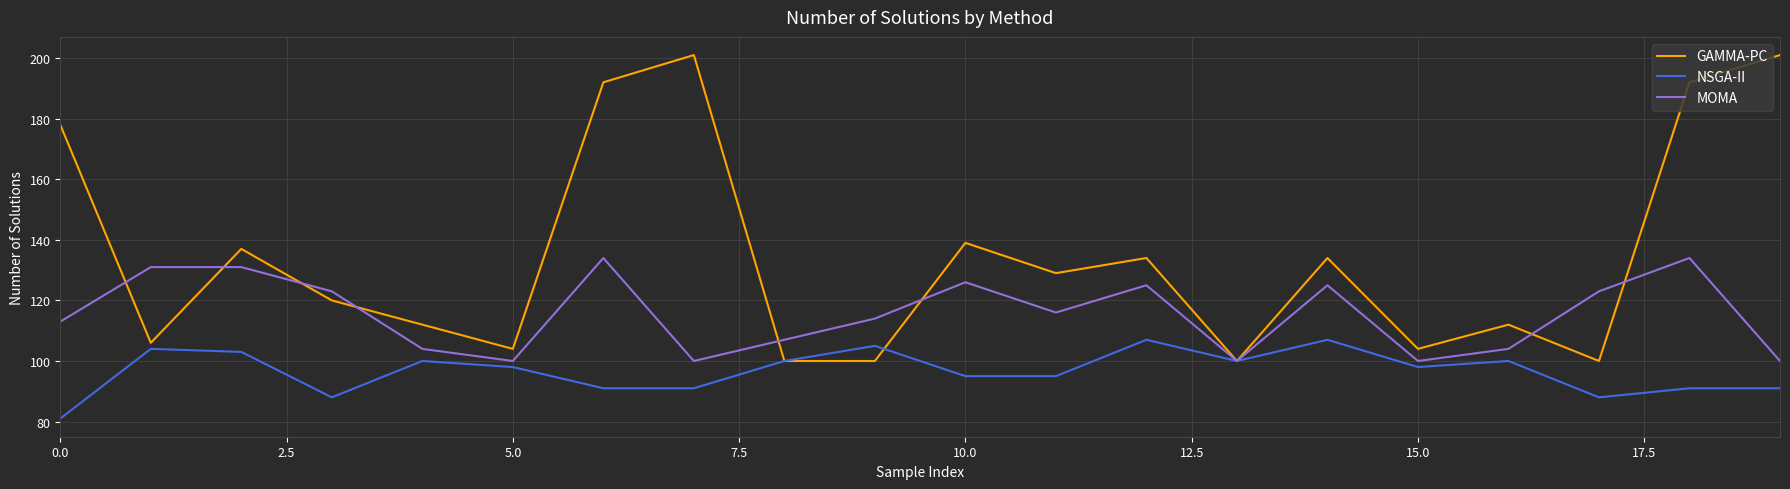

Which series has the largest total across all categories?

GAMMA-PC